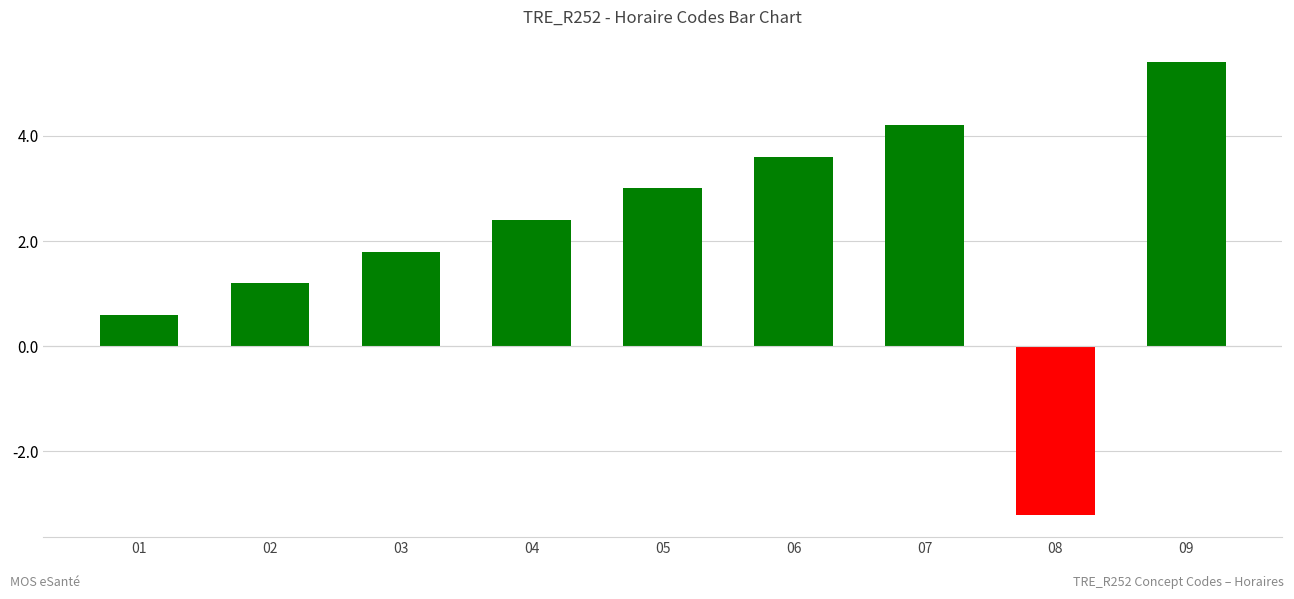

How many bars are there in total?

9